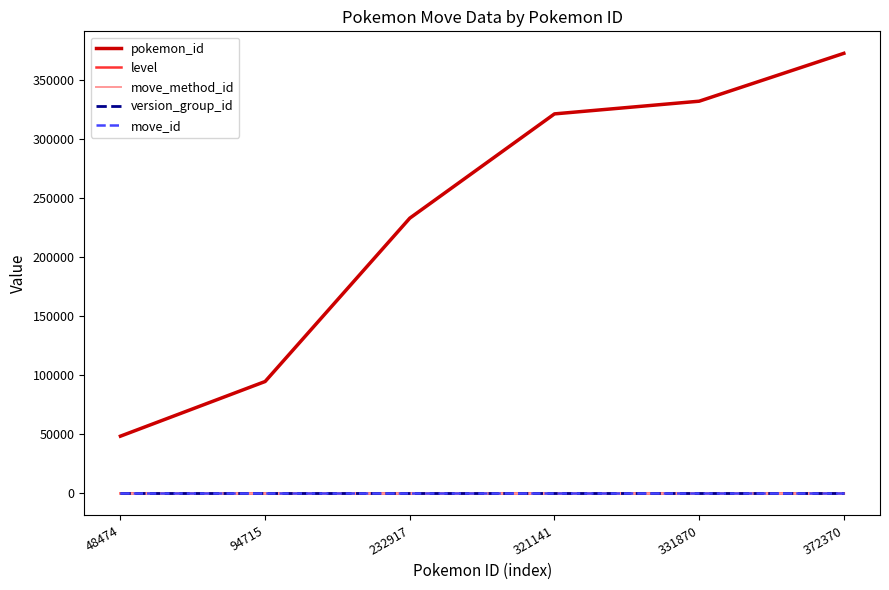

How many lines are shown in the chart?

5